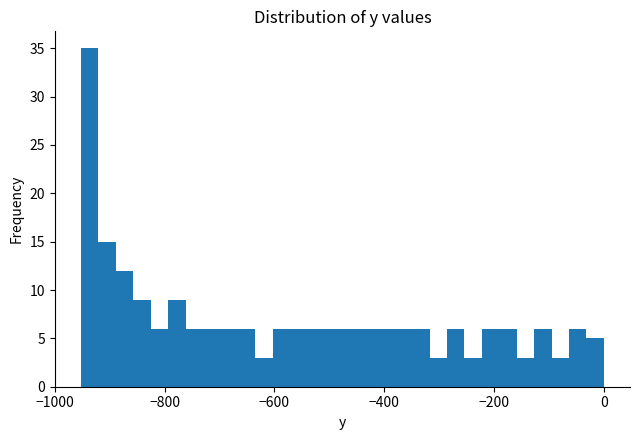

Read against the x-axis, roughly where is the centre of the tallest bar?

-940